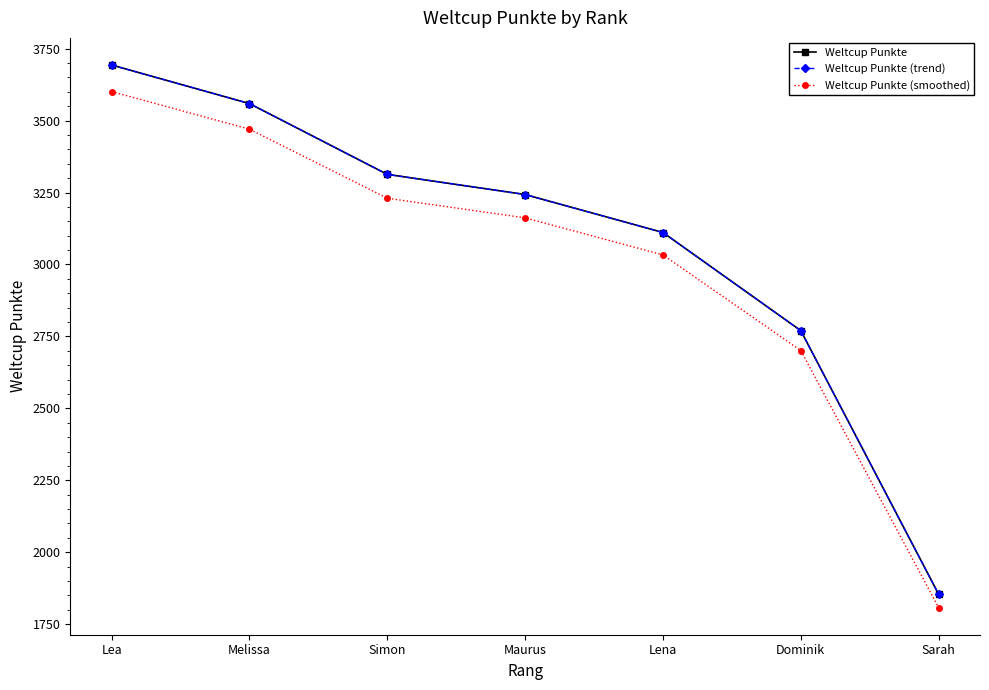

At which category is the sum across all series the highest?

Lea